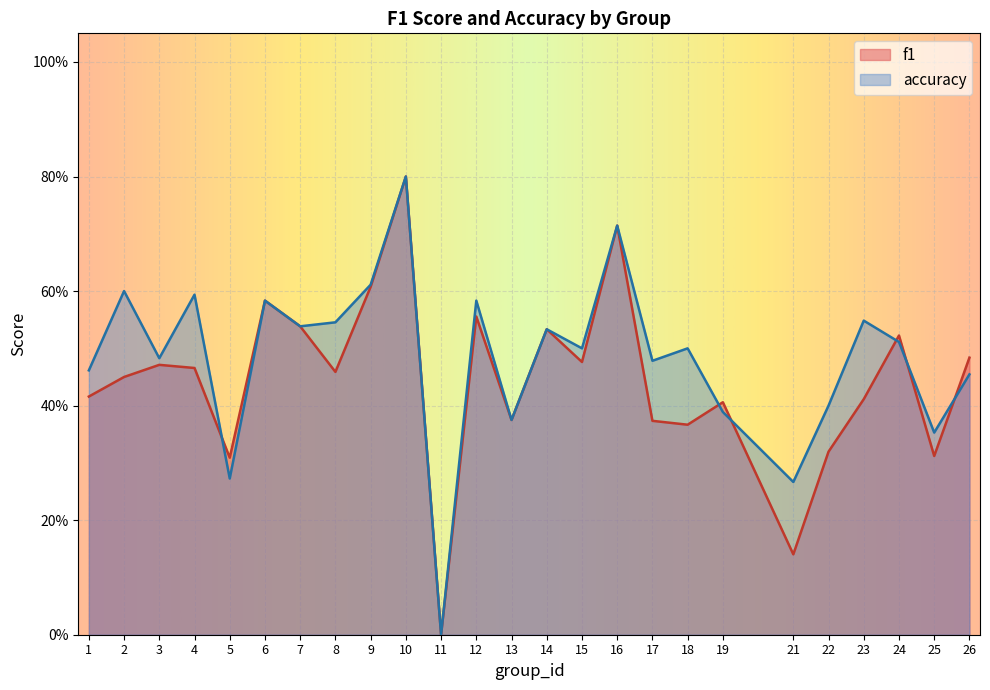

In accuracy, how many points are lower than both neighbors (excluding endpoints)?

9